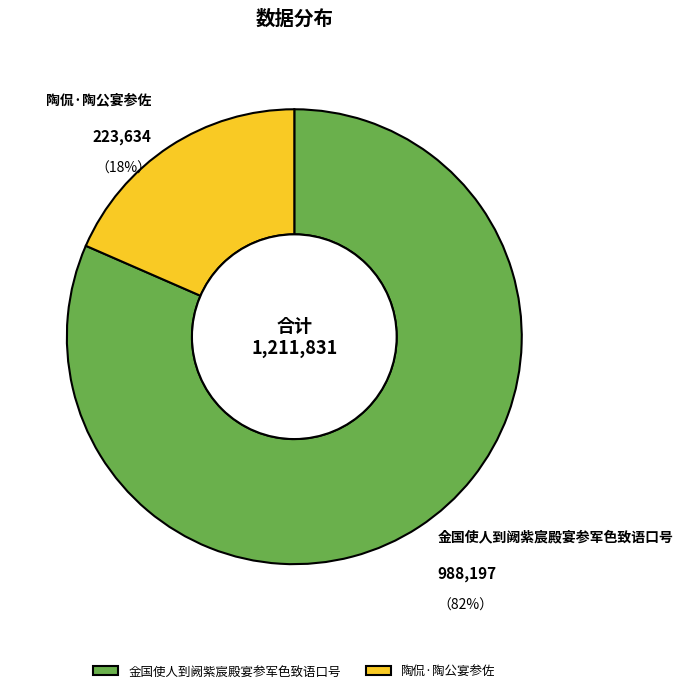

What is the majority slice?

金国使人到阙紫宸殿宴参军色致语口号